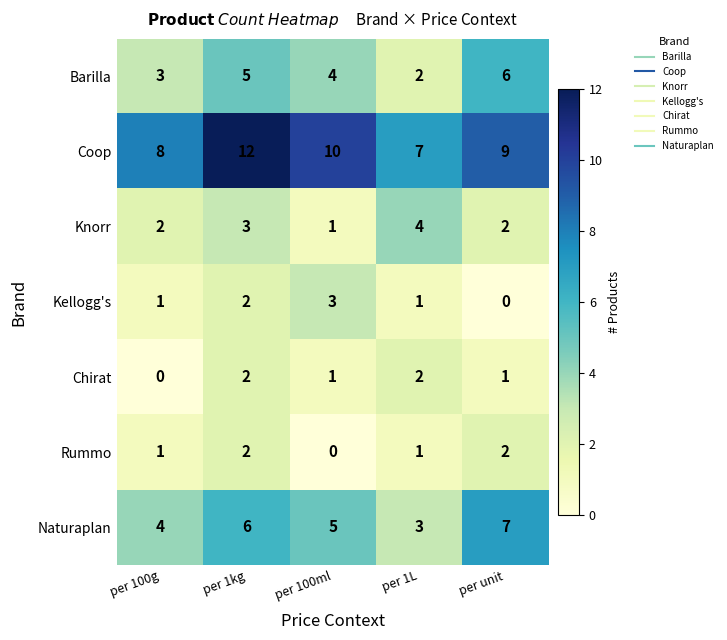

The value of Coop at per 100ml is 10. True or false?

True